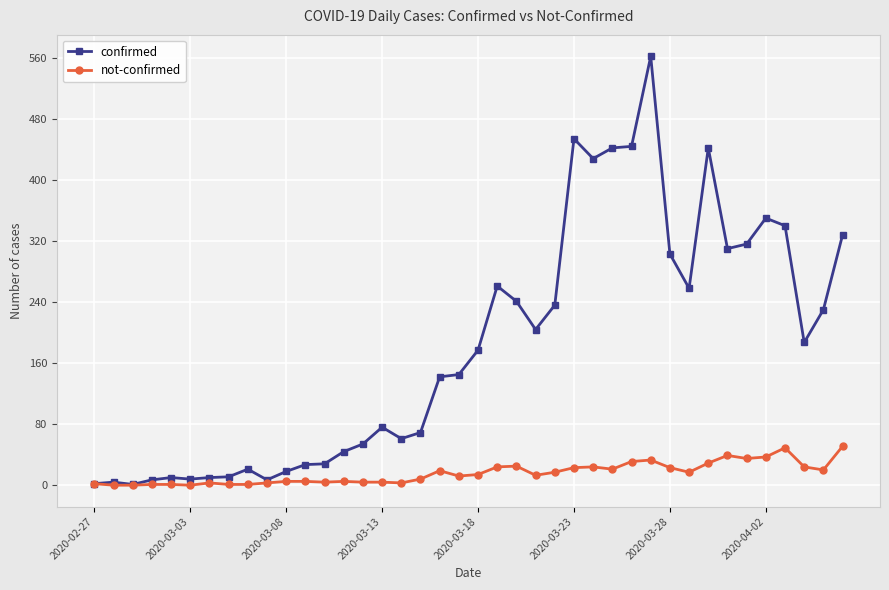

What is the difference between the maximum and minimum values in the confirmed series?

561